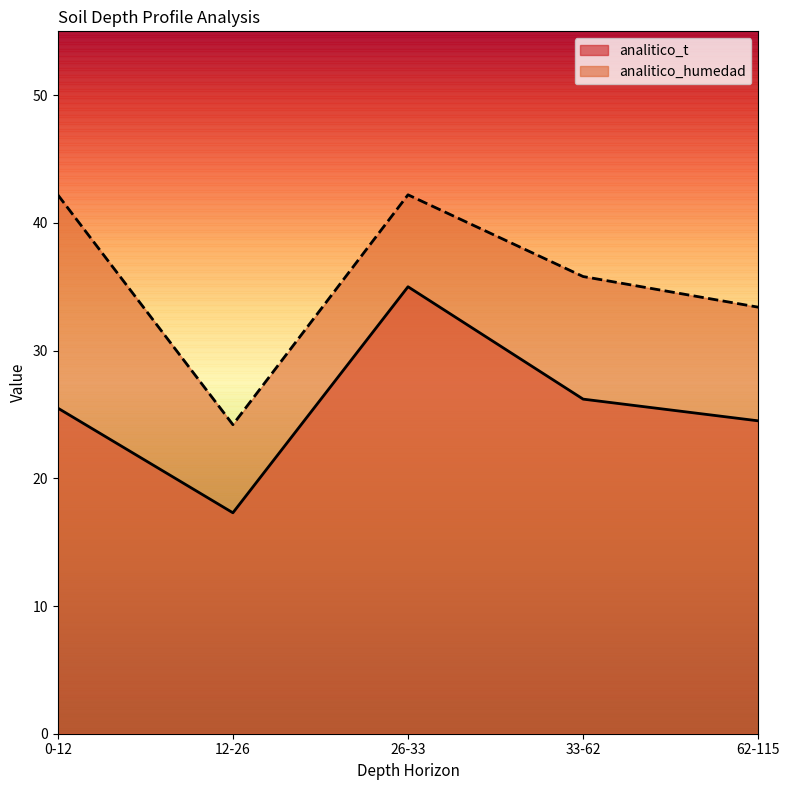

What is the average value of the analitico_humedad series?

35.6